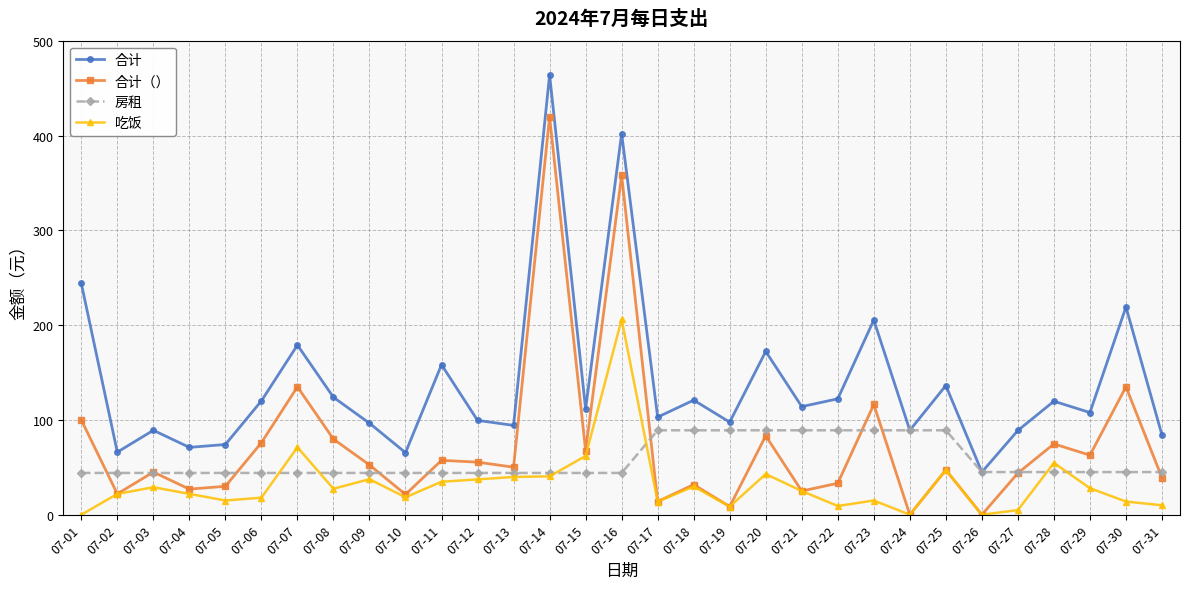

What is the value of the 房租 point at the 1st from the left?

44.1